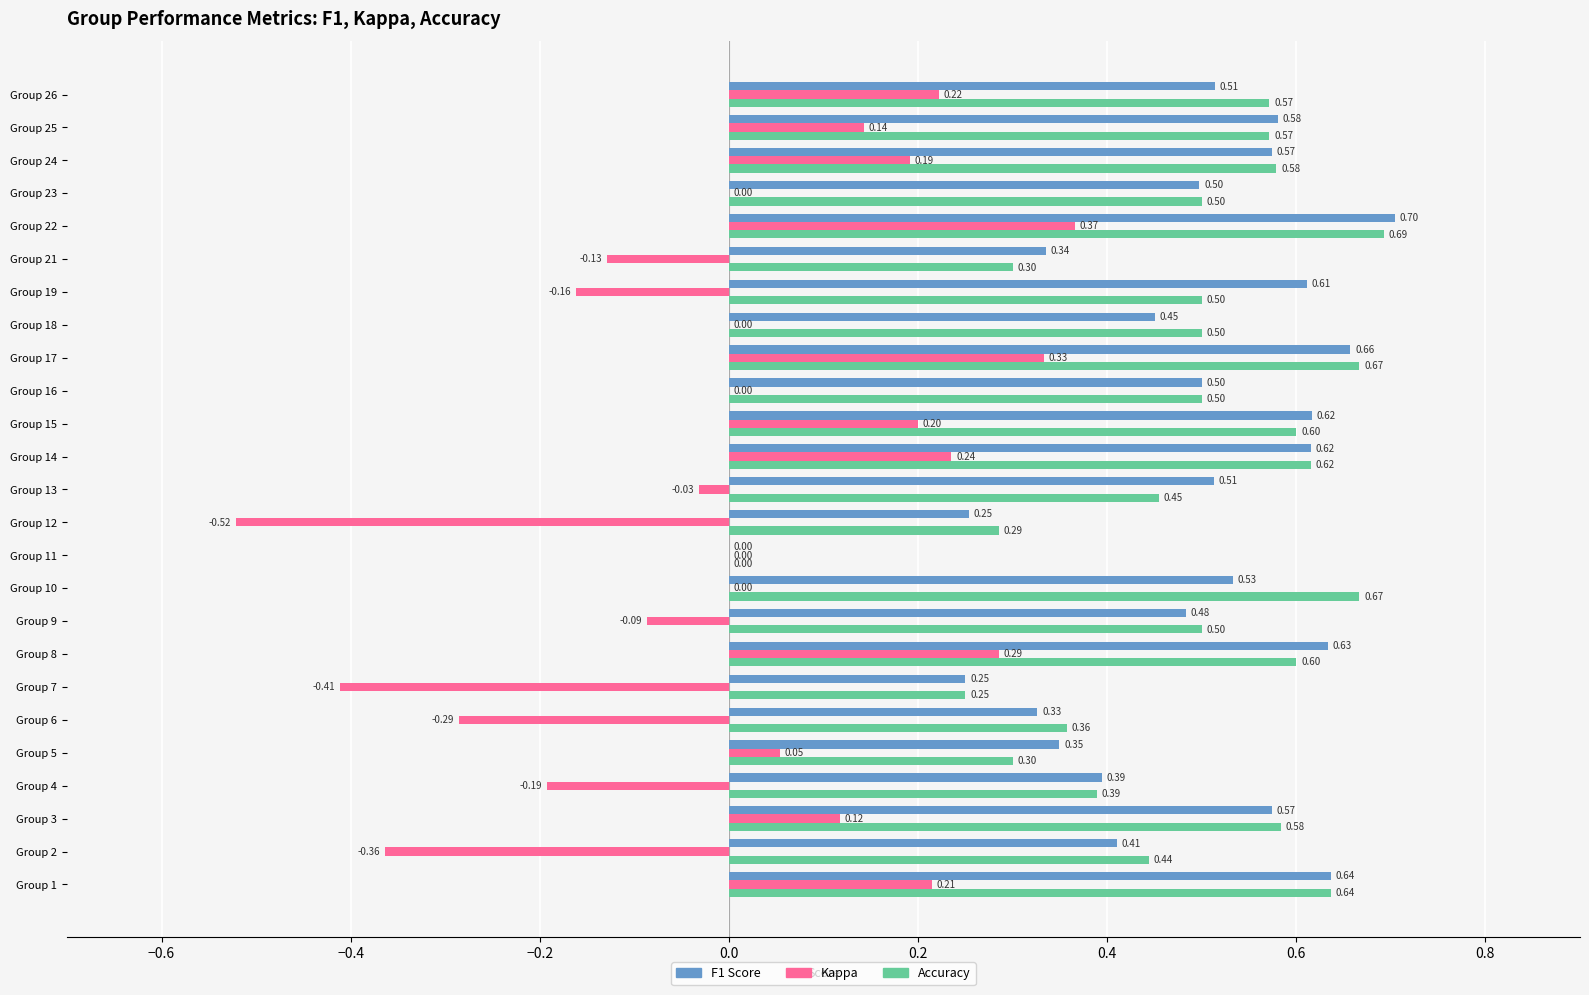

At which category is the sum across all series the highest?

Group 22